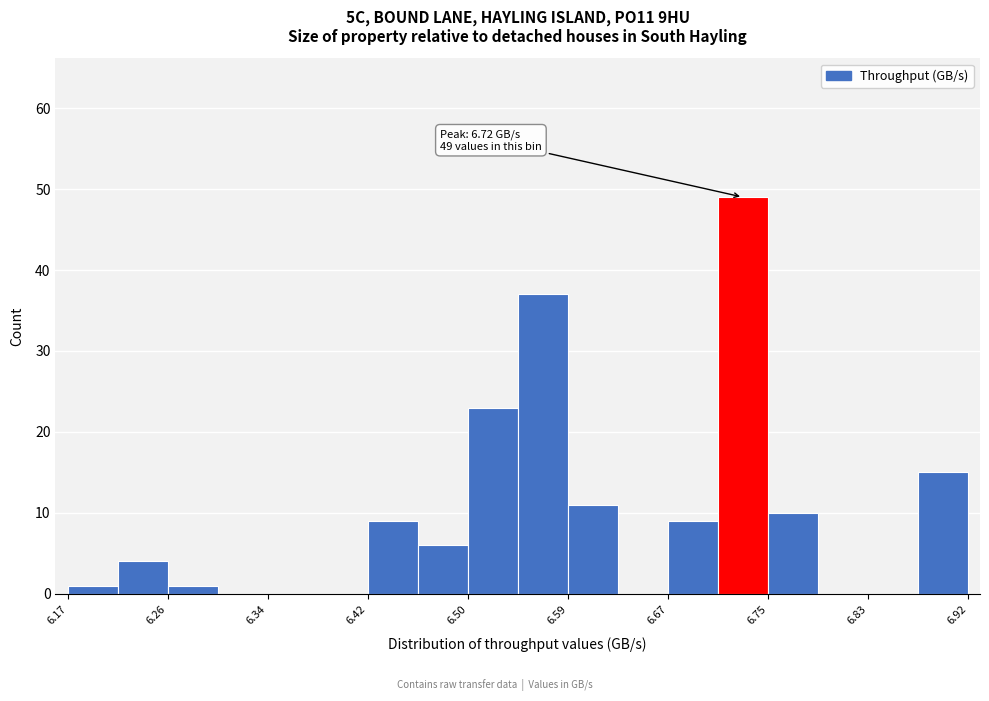

Over which range of the x-axis is the bar tallest?

6.71 to 6.75